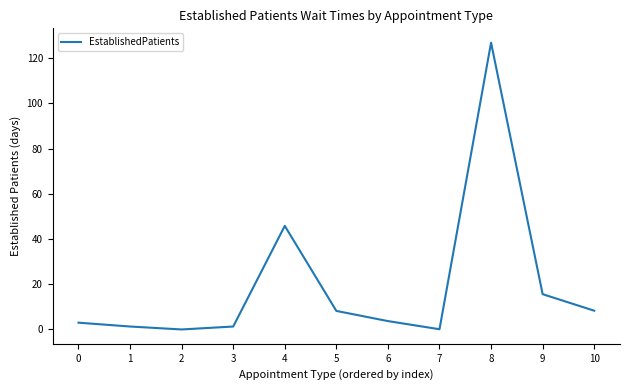

Is it true that the value at 4 is 30.6?

False